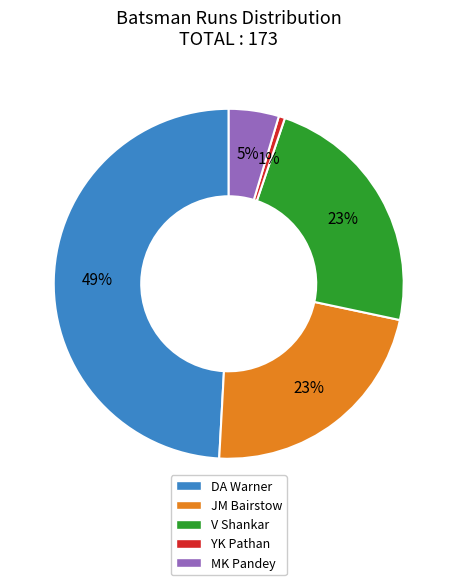

What percentage is the YK Pathan slice, to the nearest percent?

1%